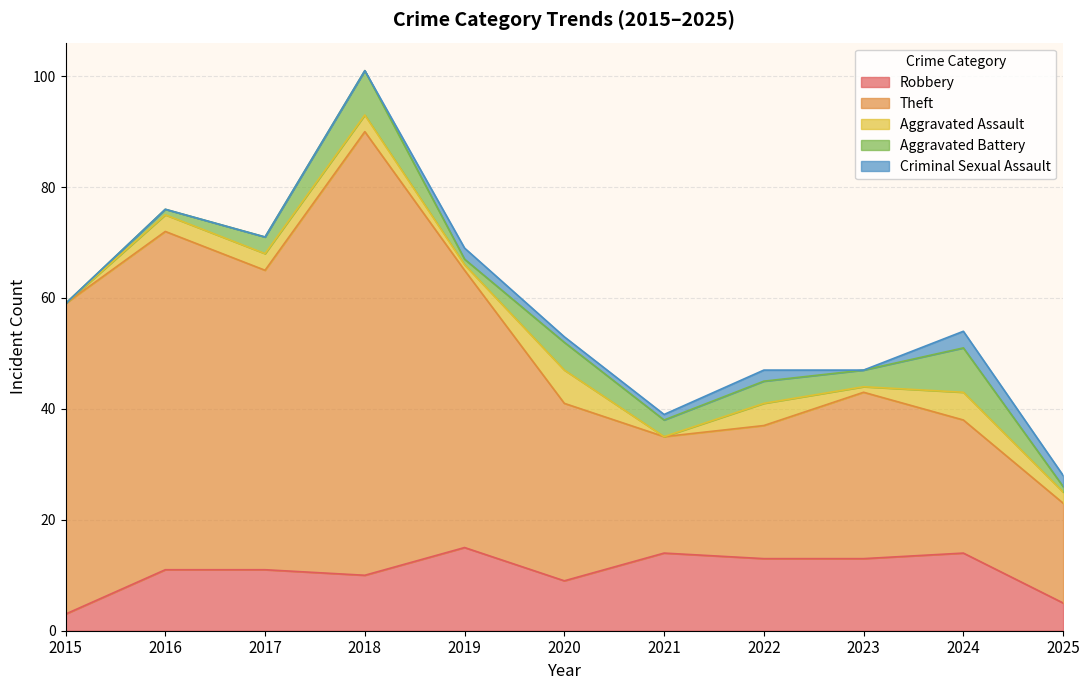

At which label is Theft closest to 49?

2019